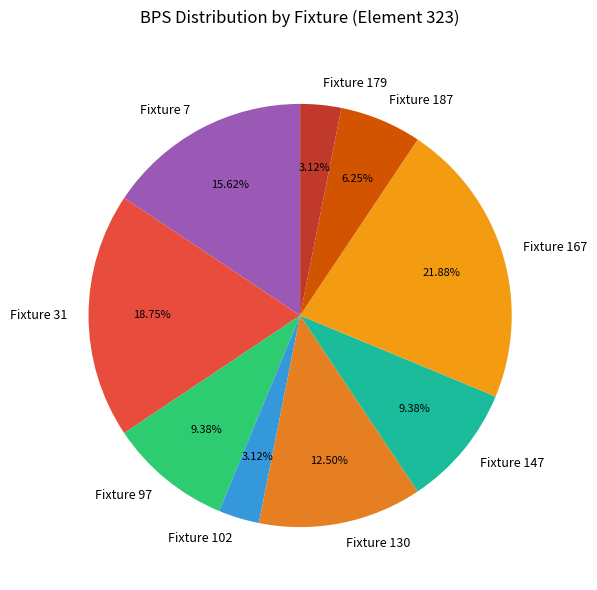

How many segments does this pie chart have?

9